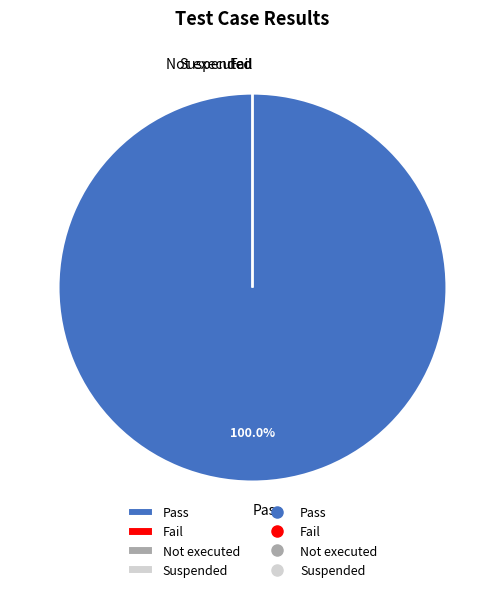

How many segments does this pie chart have?

4